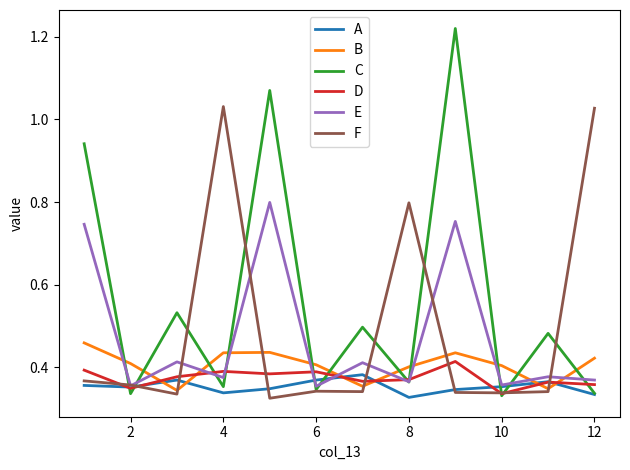

Which series has the largest total across all categories?

C